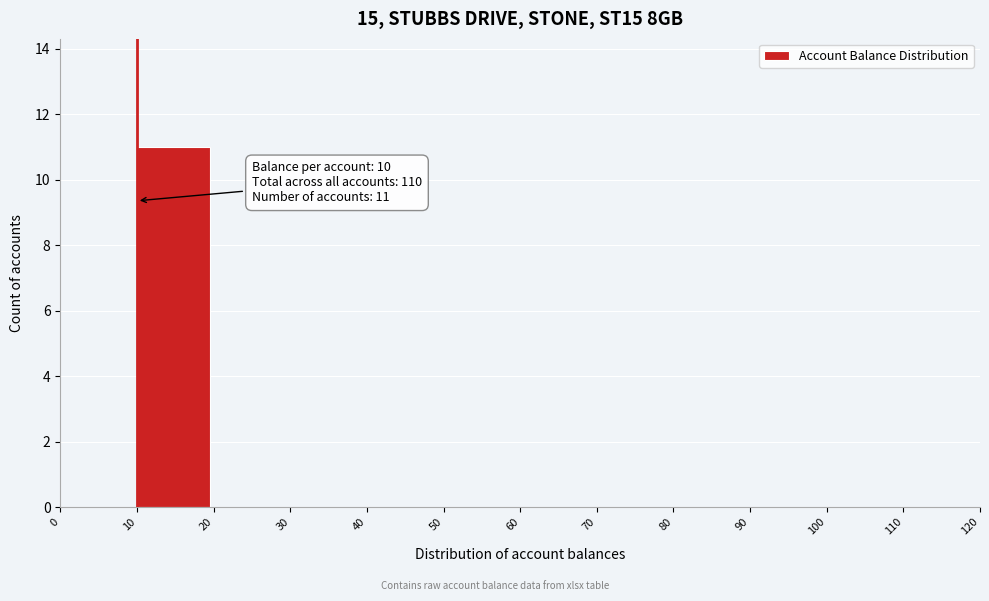

Which range on the x-axis has the tallest bar?

10 to 20